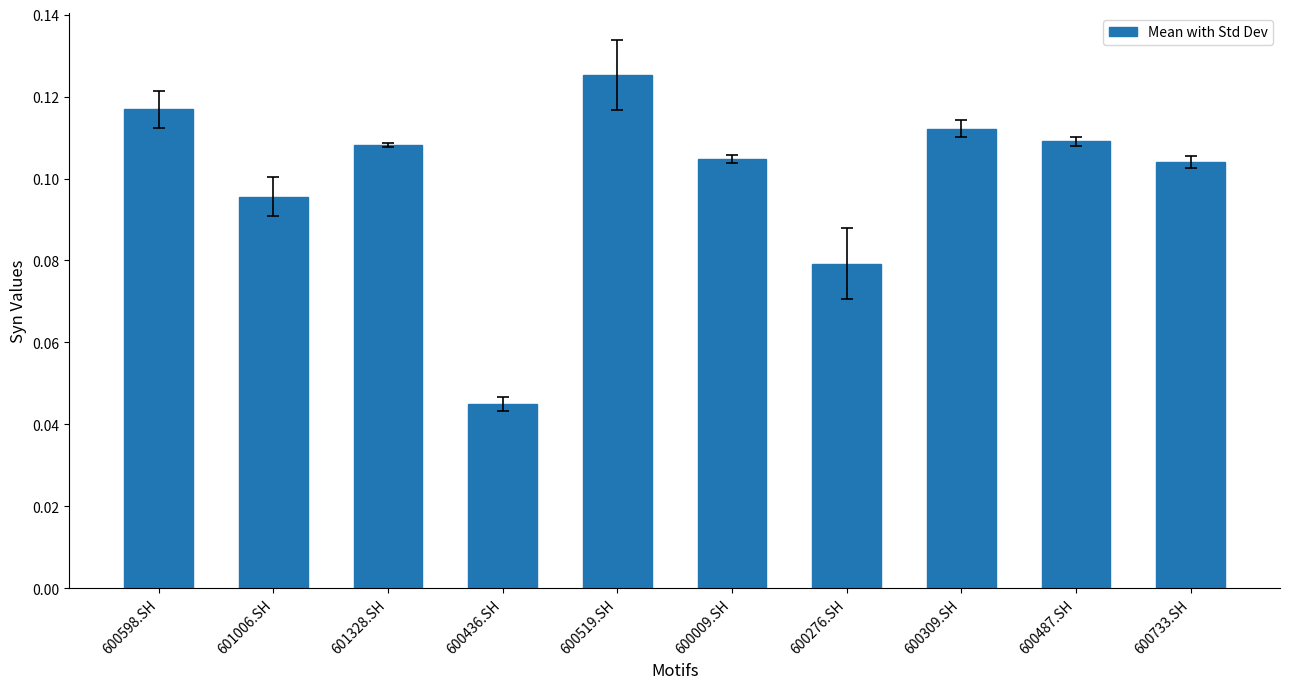

What position from the right is 600733.SH?

1